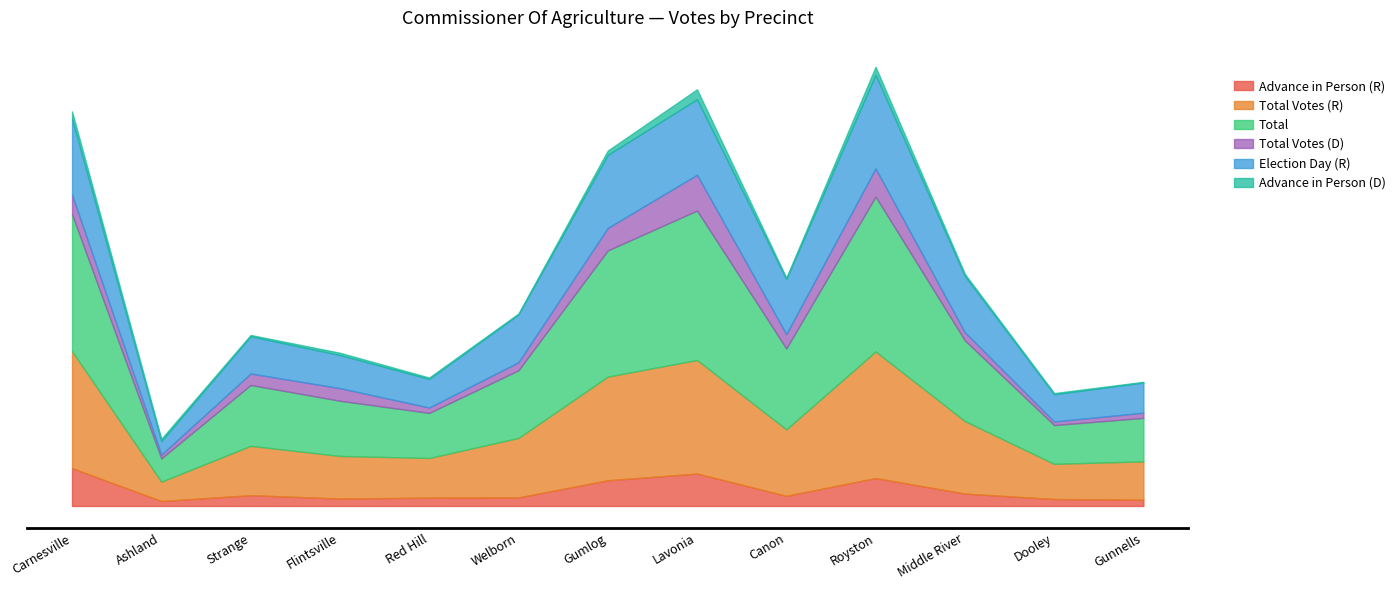

Which category has the highest value in the Total series?

Royston